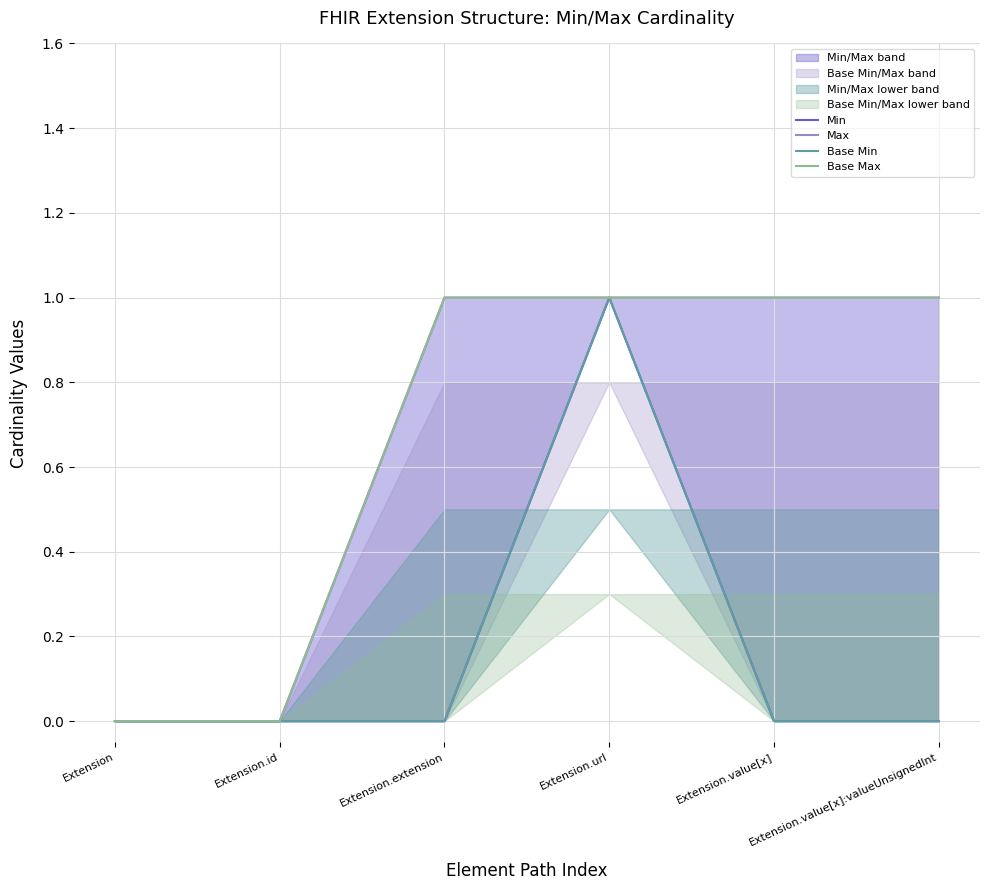

True or false: Base Max has more than 1 interior local peaks.

False